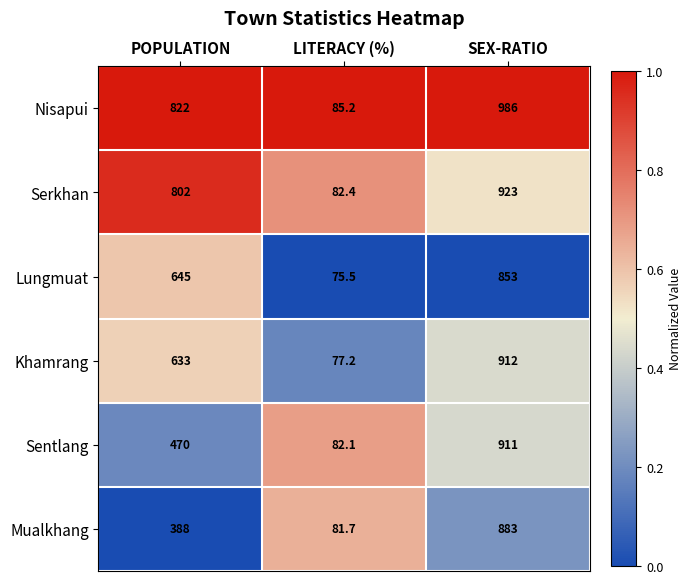

What is the difference between the maximum and second lowest values in the Sentlang series?

441.0